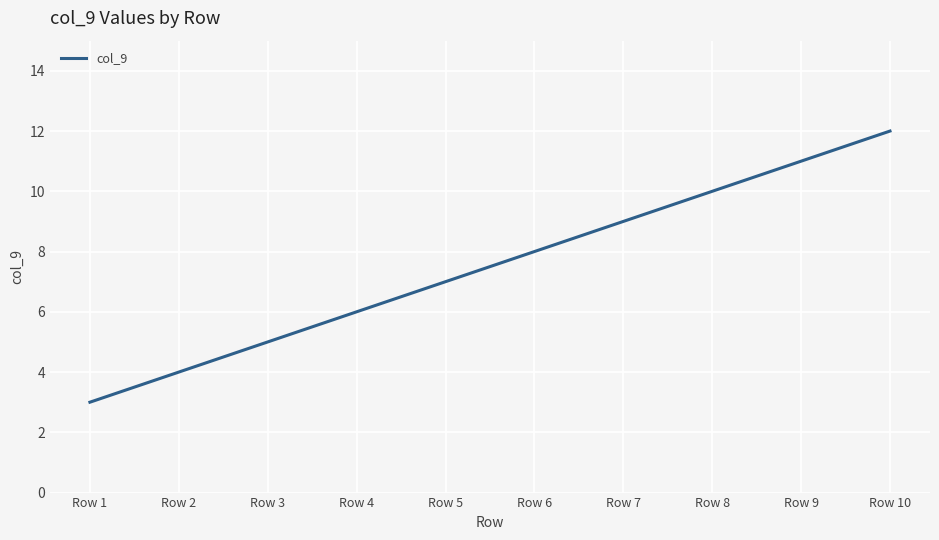

True or false: the data shows 7 at Row 5.

True